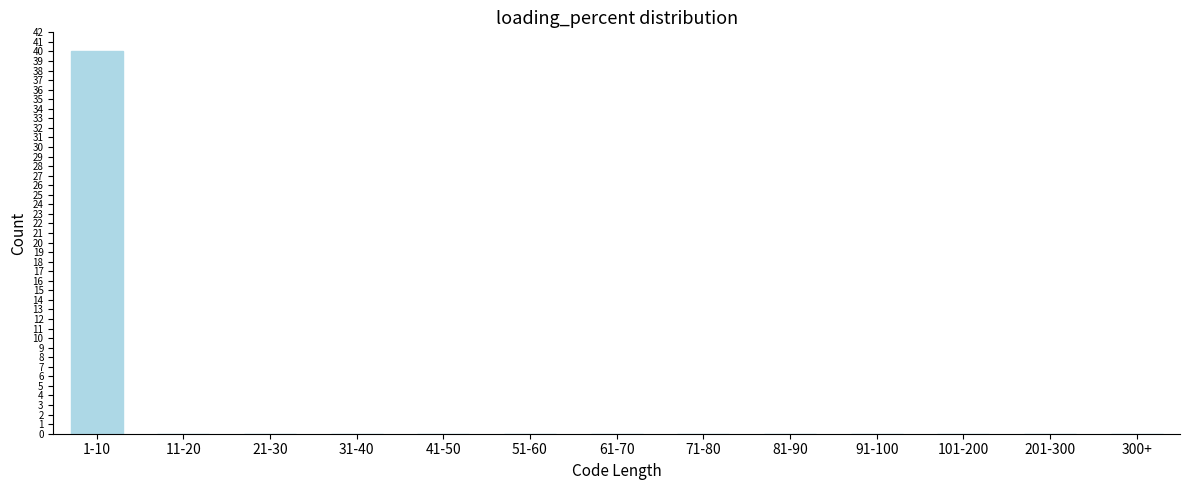

Reading right to left, transcribe all the data shown in this chart.

300+=0	201-300=0	101-200=0	91-100=0	81-90=0	71-80=0	61-70=0	51-60=0	41-50=0	31-40=0	21-30=0	11-20=0	1-10=40